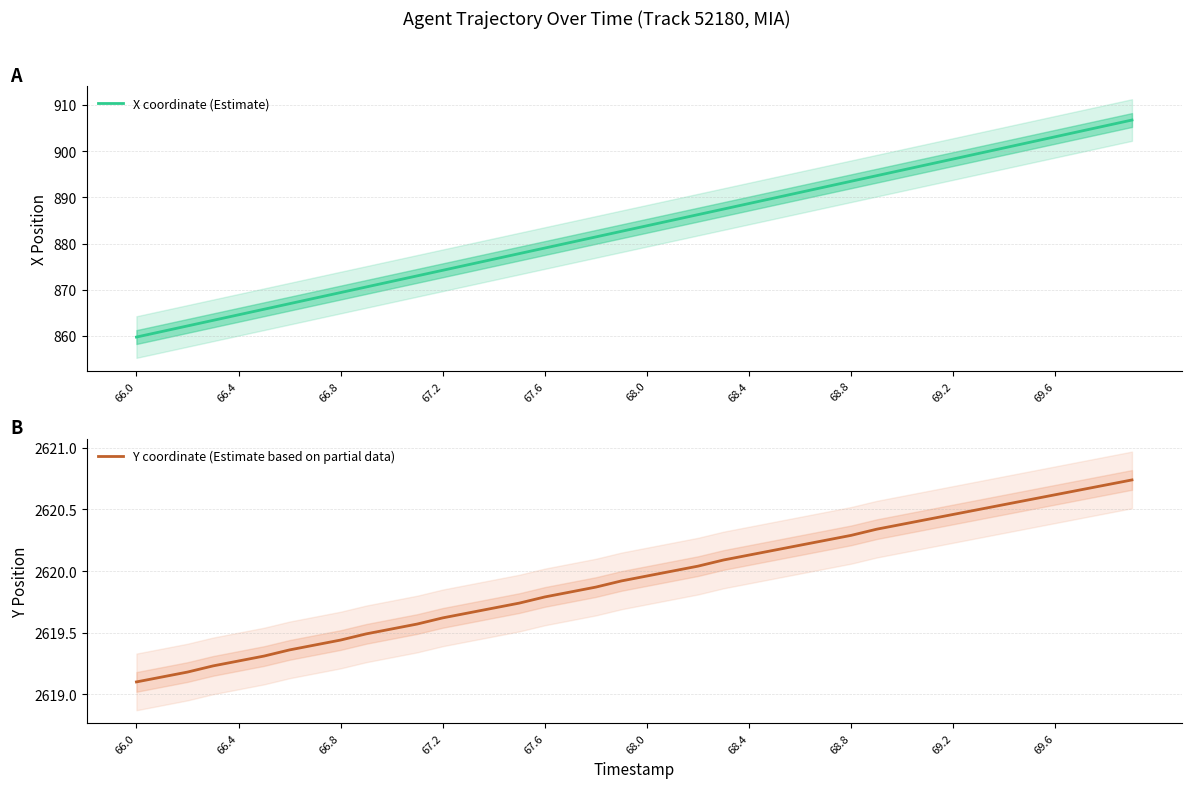

True or false: X coordinate (Estimate) and Y coordinate (Estimate based on partial data) intersect in this chart.

False